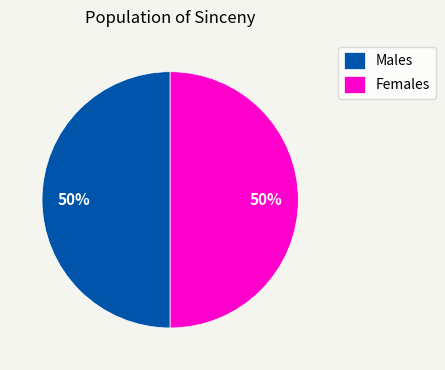

Approximately how many times larger is the value at Males compared to Females?

1.0